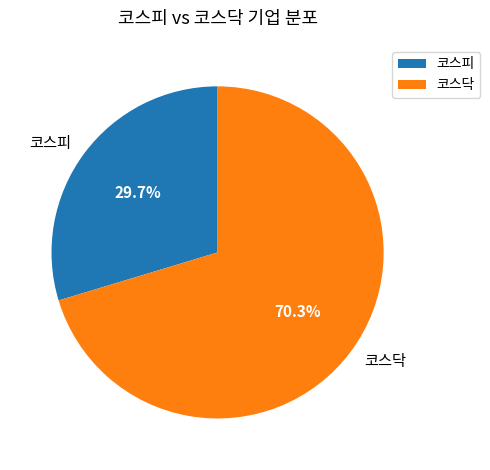

True or false: 코스피 accounts for 39% of the total.

False